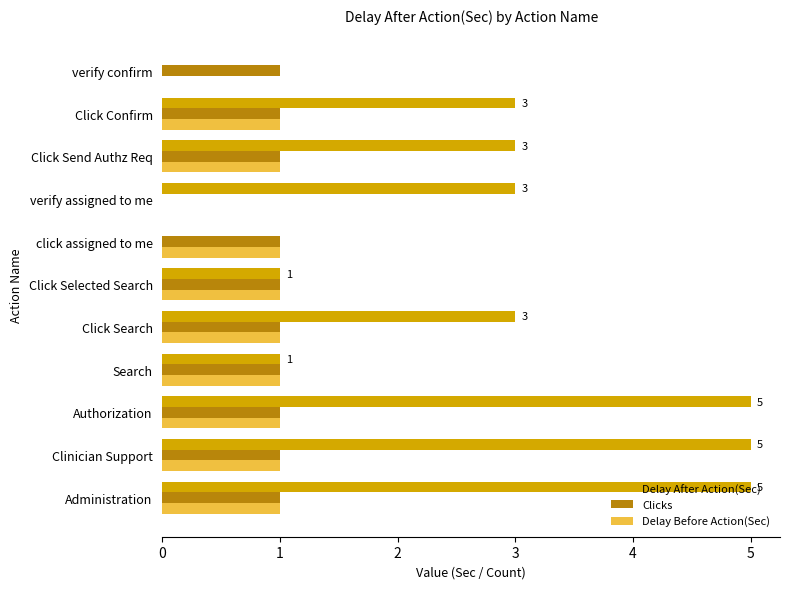

What is the maximum value for Delay After Action(Sec)?

5